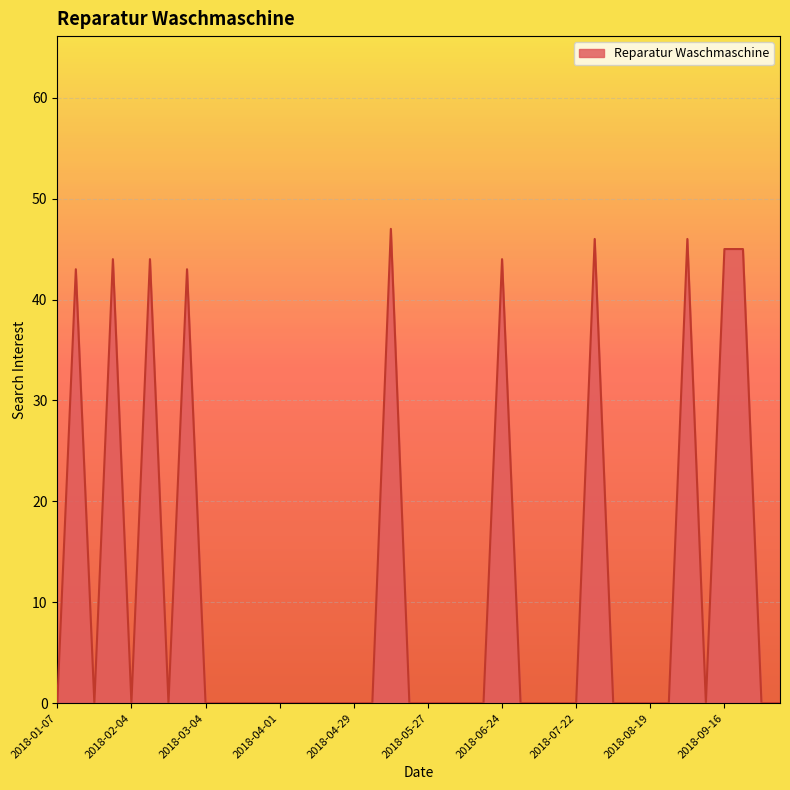

What is the difference between the maximum and minimum values?

47